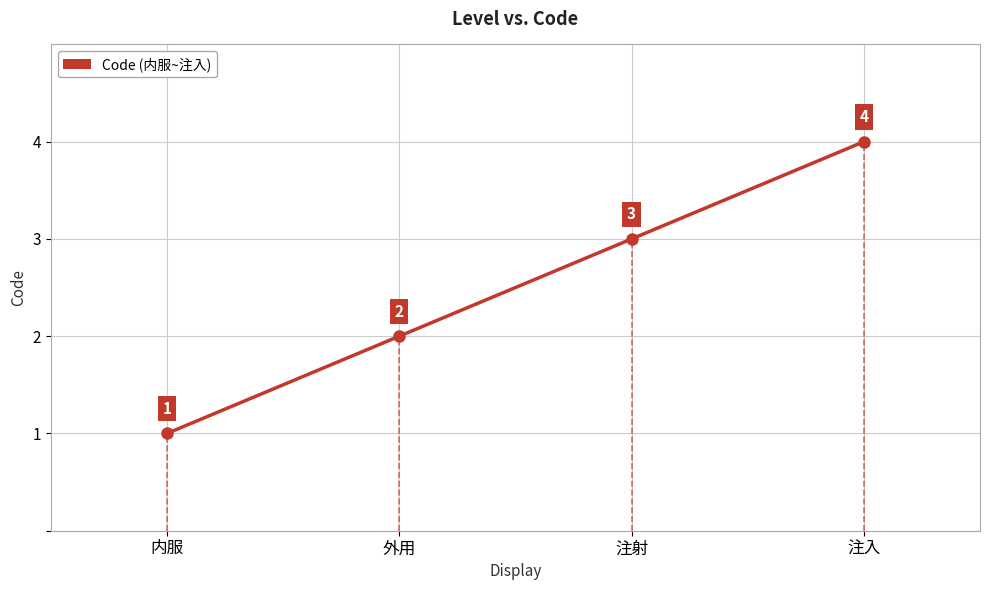

True or false: the data shows 4 at 注入.

True